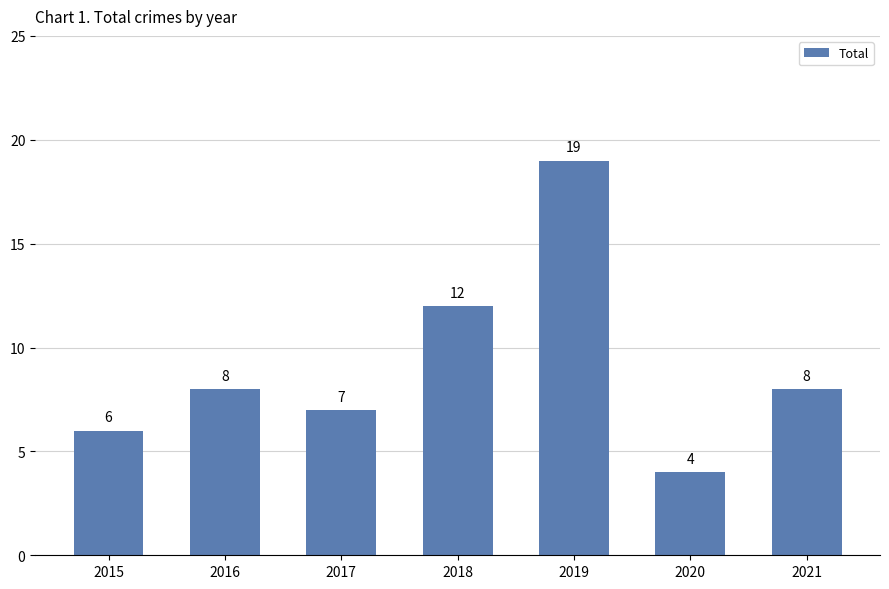

What is the smallest value displayed?

4